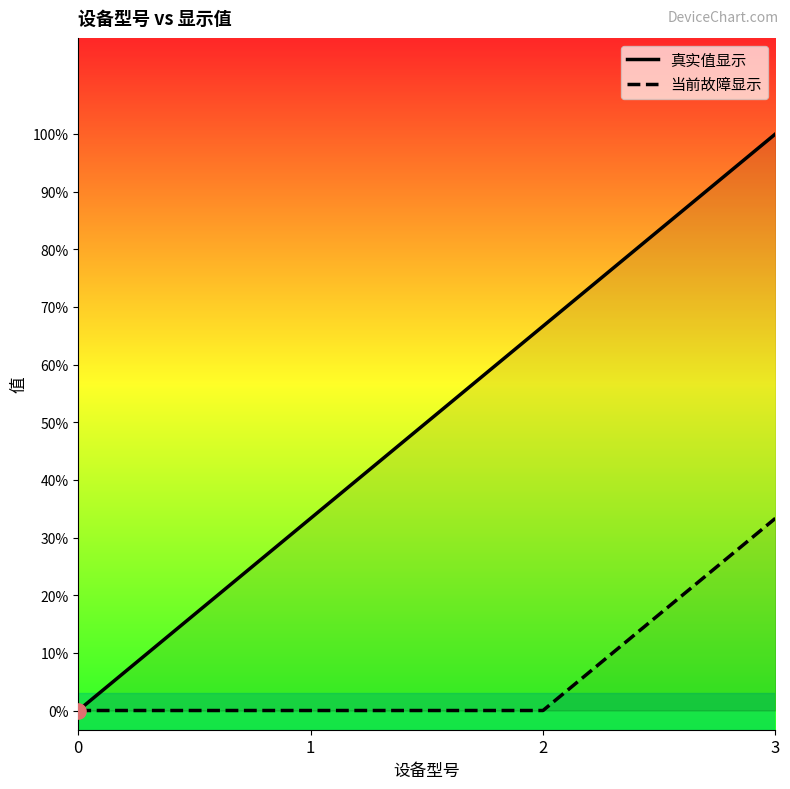

Which series has the largest total across all categories?

真实值显示